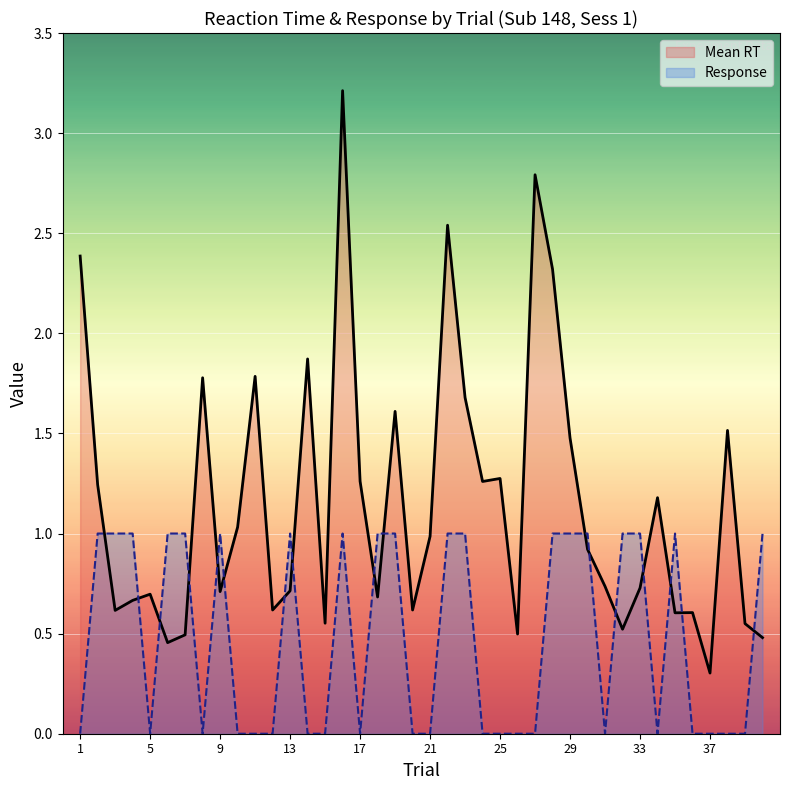

Reading right to left, extract all data points from this chart.

Mean RT: 0.5	0.6	1.5	0.3	0.6	0.6	1.2	0.7	0.5	0.7	0.9	1.5	2.3	2.8	0.5	1.3	1.3	1.7	2.5	1.0	0.6	1.6	0.7	1.3	3.2	0.6	1.9	0.7	0.6	1.8	1.0	0.7	1.8	0.5	0.5	0.7	0.7	0.6	1.2	2.4
Response: 1.0	0.0	0.0	0.0	0.0	1.0	0.0	1.0	1.0	0.0	1.0	1.0	1.0	0.0	0.0	0.0	0.0	1.0	1.0	0.0	0.0	1.0	1.0	0.0	1.0	0.0	0.0	1.0	0.0	0.0	0.0	1.0	0.0	1.0	1.0	0.0	1.0	1.0	1.0	0.0